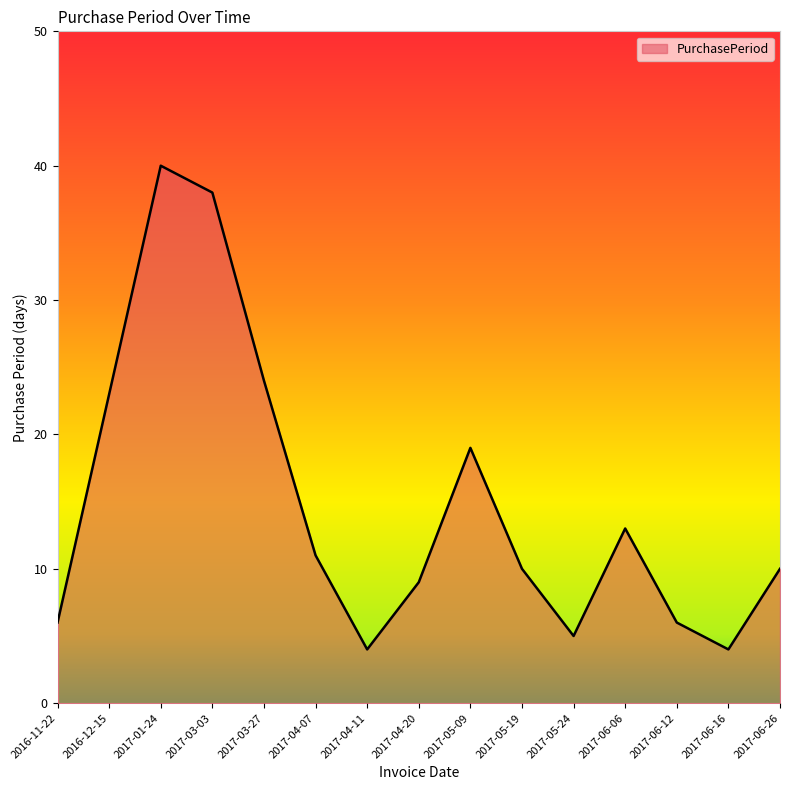

Reading right to left, extract all data points from this chart.

10	4	6	13	5	10	19	9	4	11	24	38	40	23	6